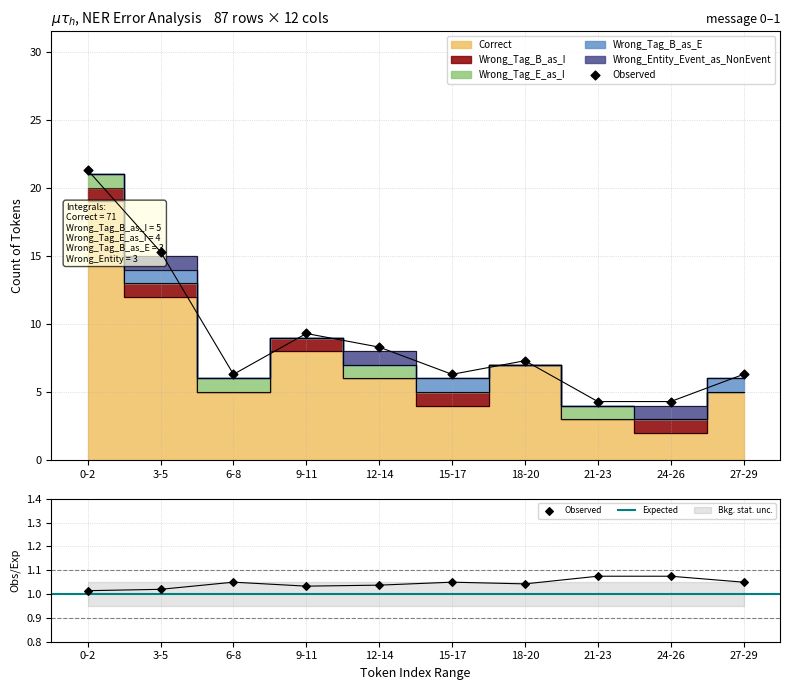

Which series reaches the minimum Y coordinate?

Wrong_Tag_B_as_I